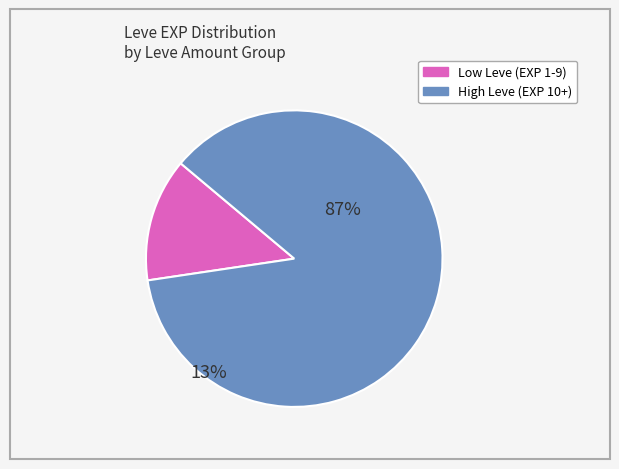

Count the number of slices in the pie.

2